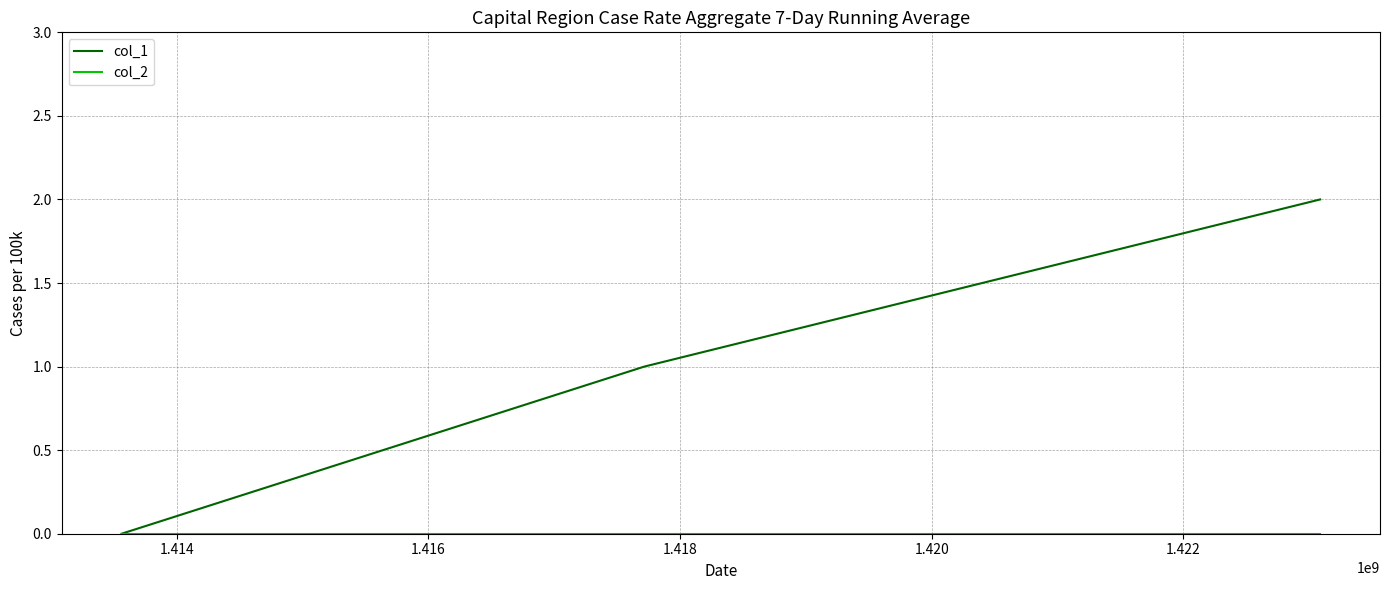

Which series has the largest range (max minus min)?

col_1